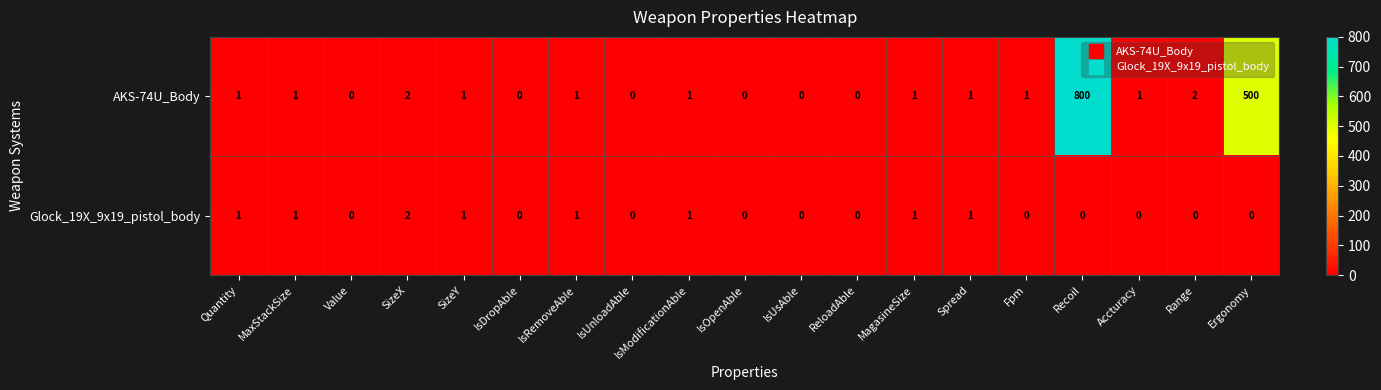

Which series has the largest total across all categories?

AKS-74U_Body